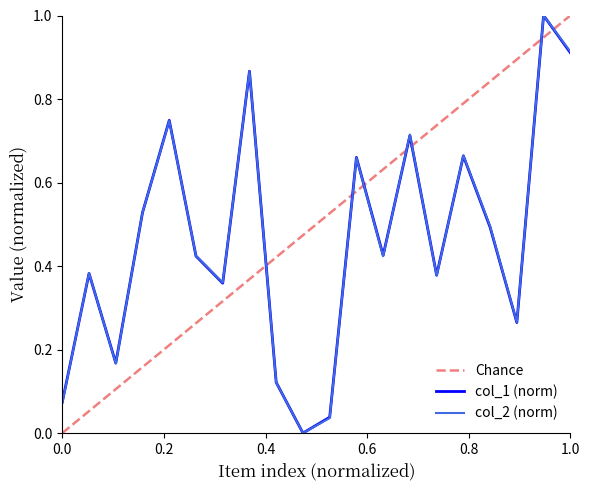

True or false: col_1 has a value of 0.7 at 12.

True